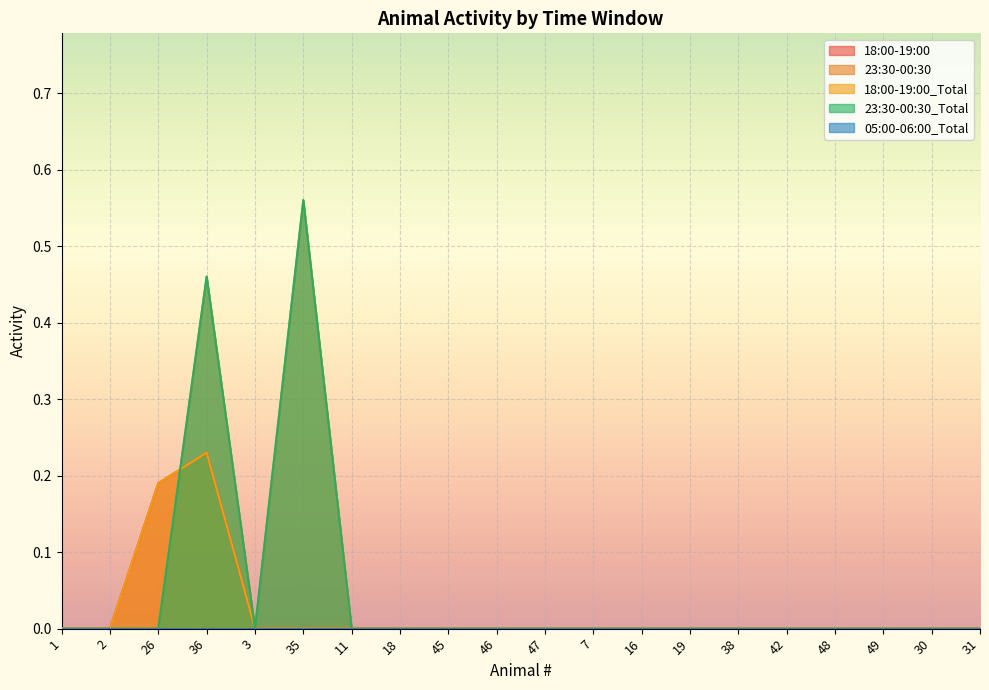

What position from the left is 48?

17